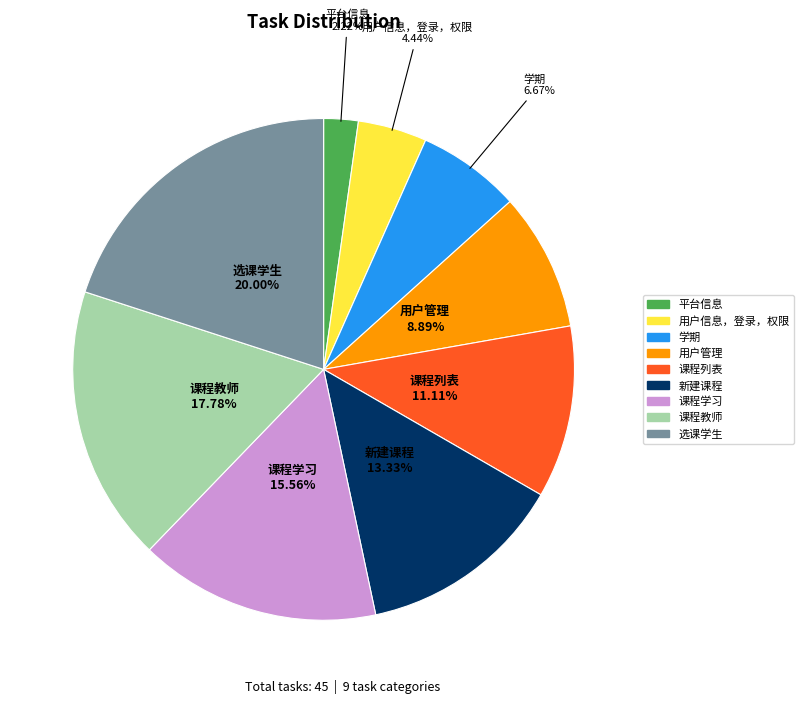

Is it true that 用户管理 is 9% of the pie?

True